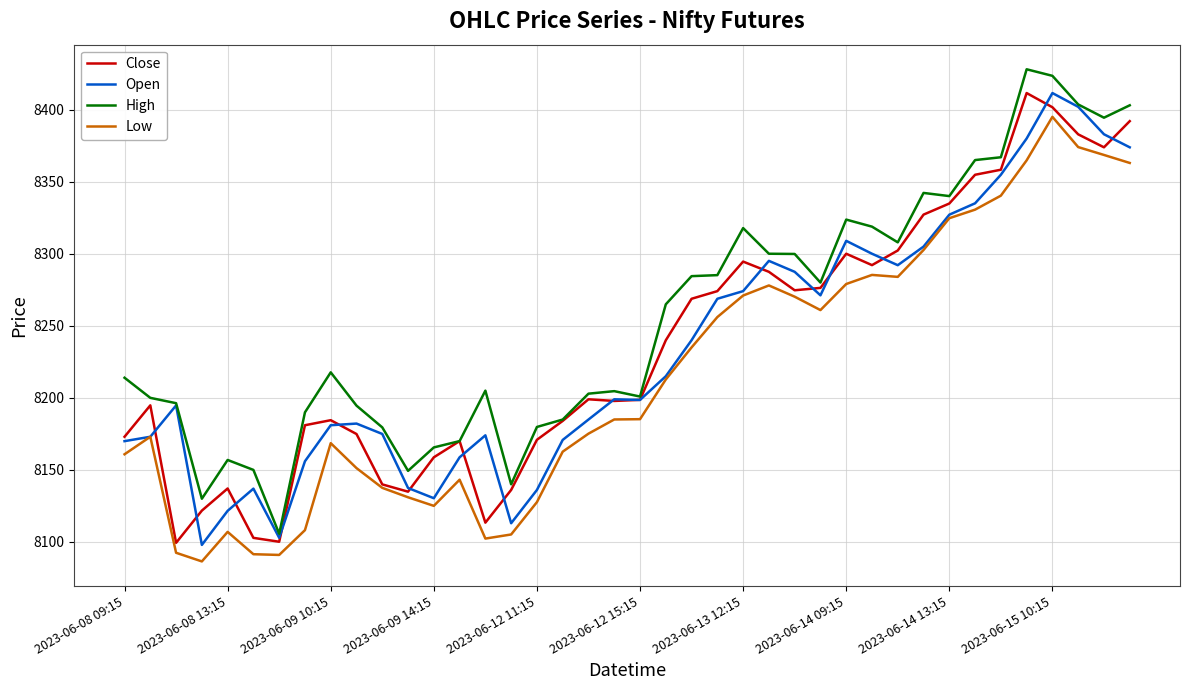

What is the maximum value for High?

8428.0